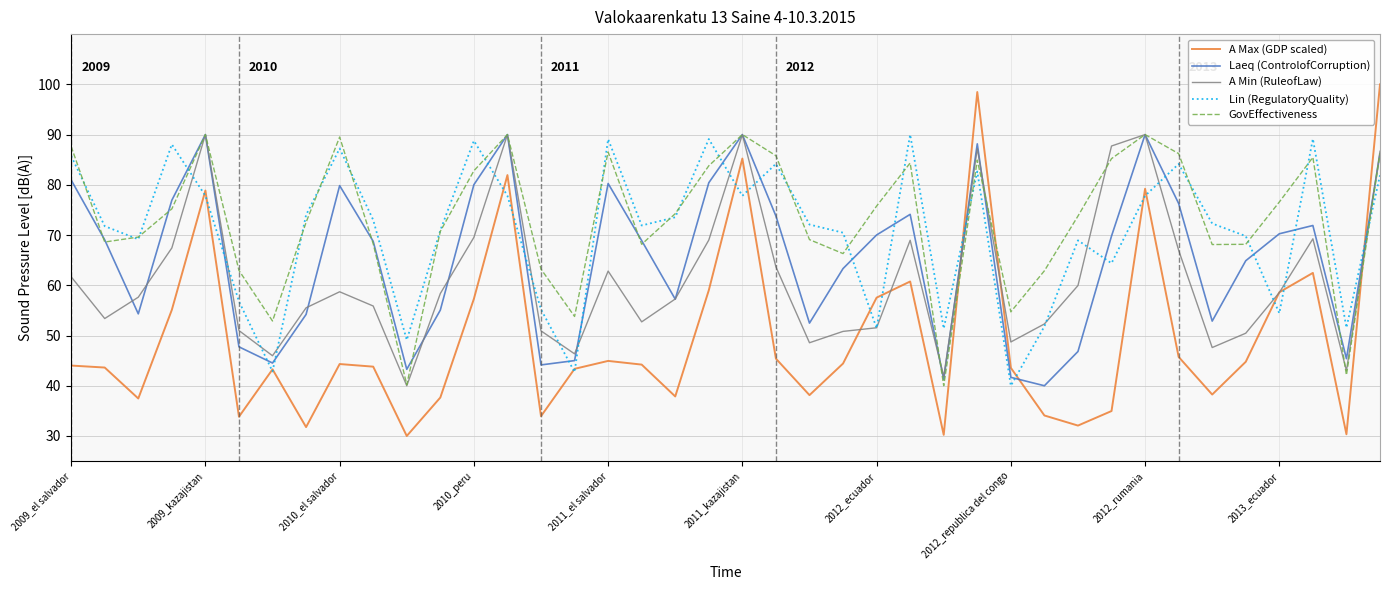

What is the smallest value displayed?

30.0